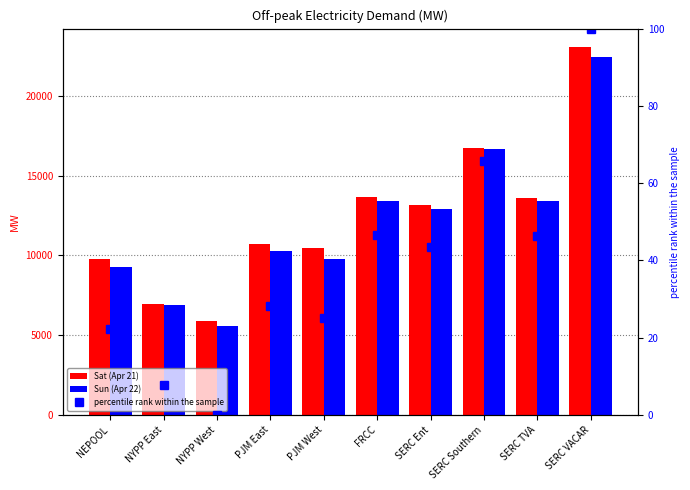

What is the total value across all series at NYPP West?

11435.1